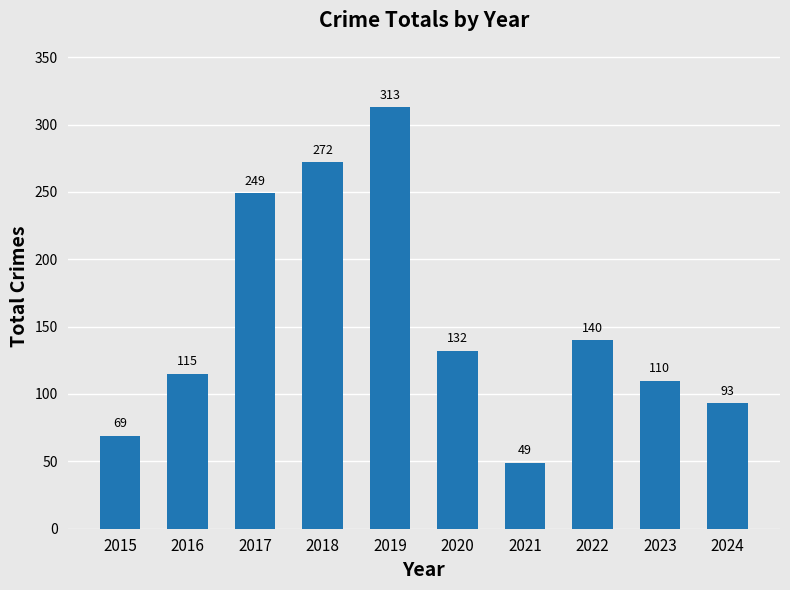

Which has a higher value, 2021 or 2015?

2015